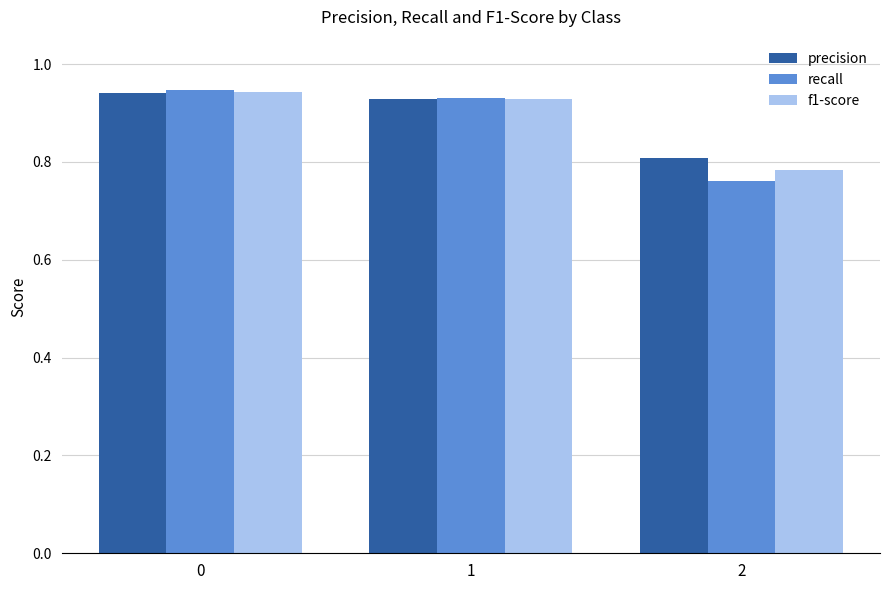

Which series changed the most between 1 and 2?

recall